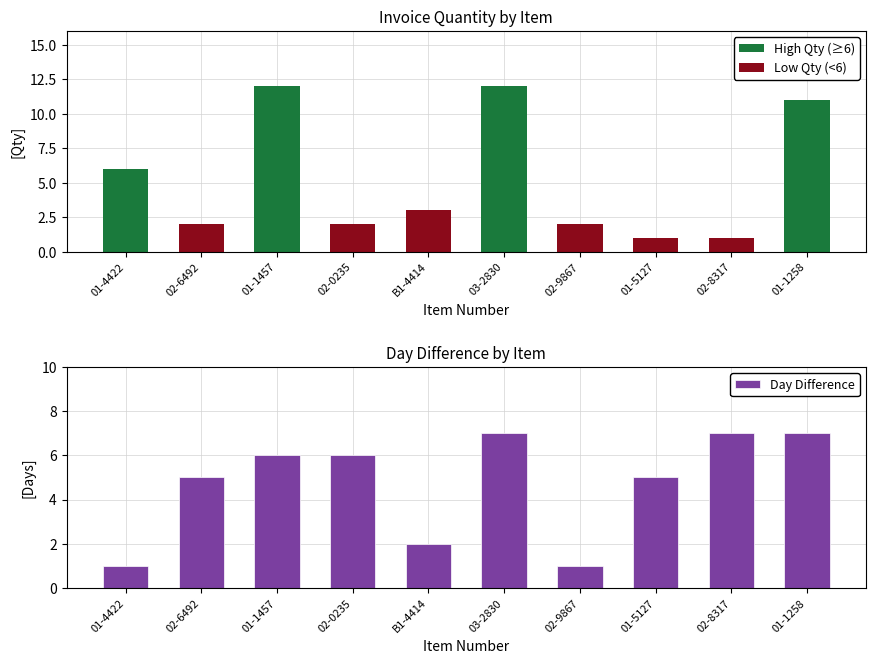

Between 01-4422 and 02-8317, which is larger?

02-8317